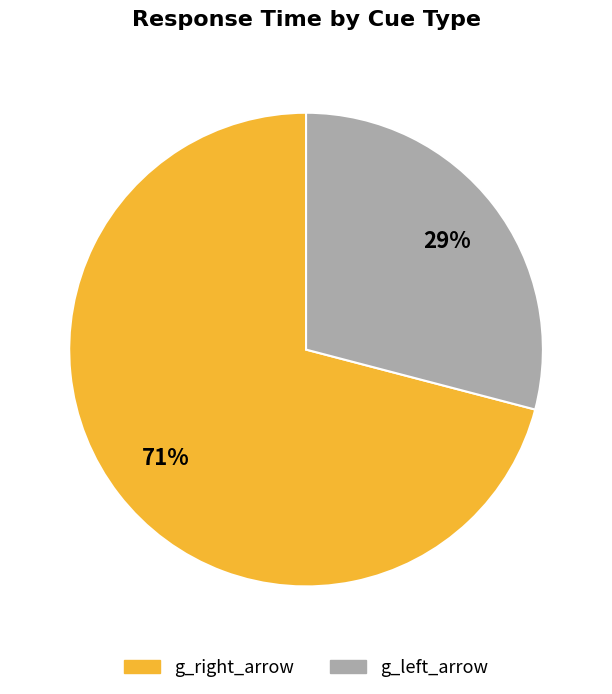

Which category accounts for the majority?

g_right_arrow